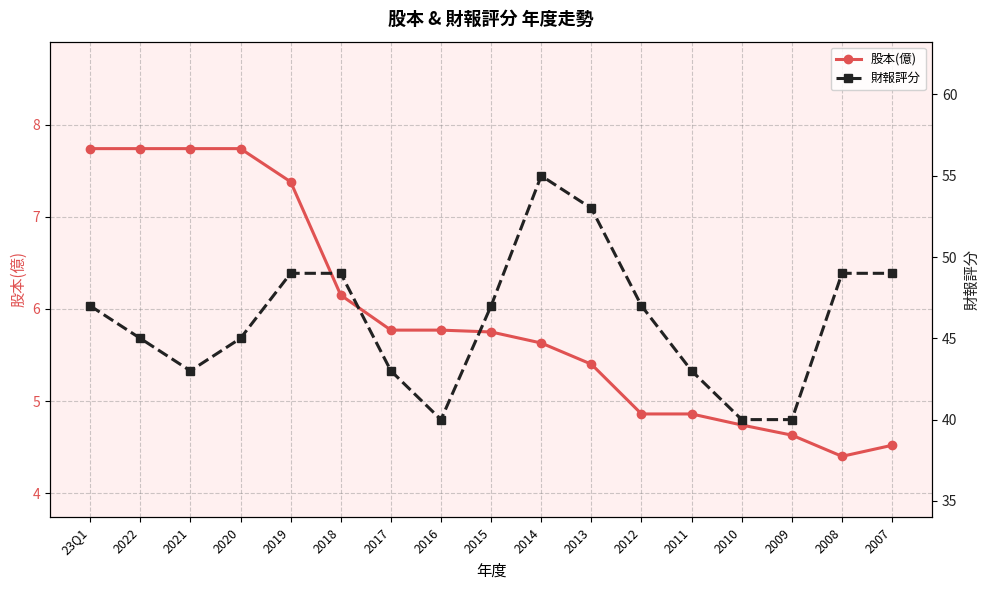

Reading right to left, extract all data points from this chart.

股本(億): 2007=4.5	2008=4.4	2009=4.6	2010=4.7	2011=4.9	2012=4.9	2013=5.4	2014=5.6	2015=5.8	2016=5.8	2017=5.8	2018=6.2	2019=7.4	2020=7.7	2021=7.7	2022=7.7	23Q1=7.7
財報評分: 2007=49.0	2008=49.0	2009=40.0	2010=40.0	2011=43.0	2012=47.0	2013=53.0	2014=55.0	2015=47.0	2016=40.0	2017=43.0	2018=49.0	2019=49.0	2020=45.0	2021=43.0	2022=45.0	23Q1=47.0